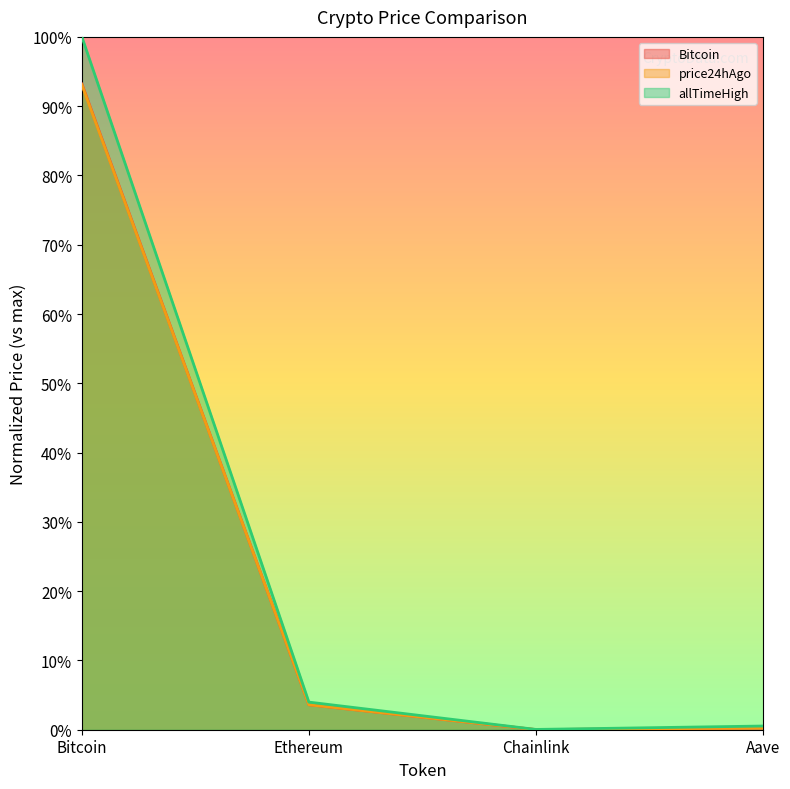

What is the label of the 1st point from the left?

Bitcoin